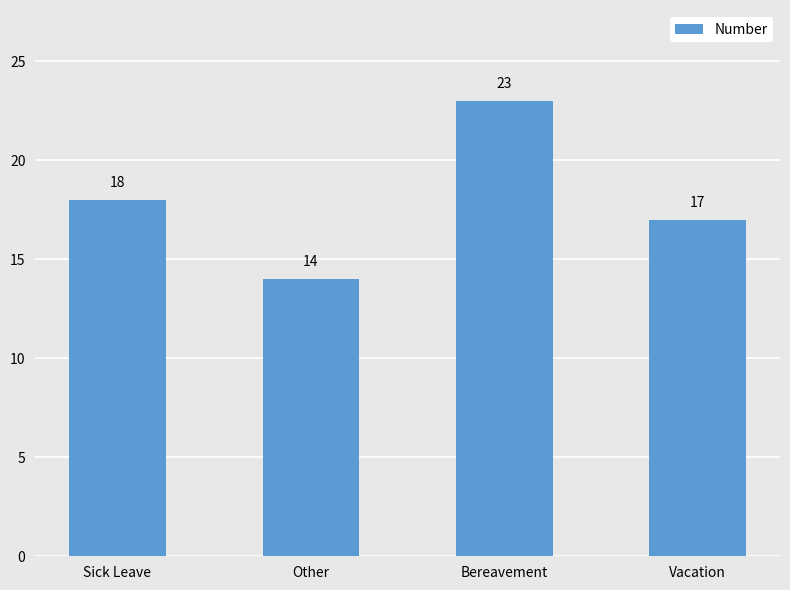

Count the number of categories in the chart.

4